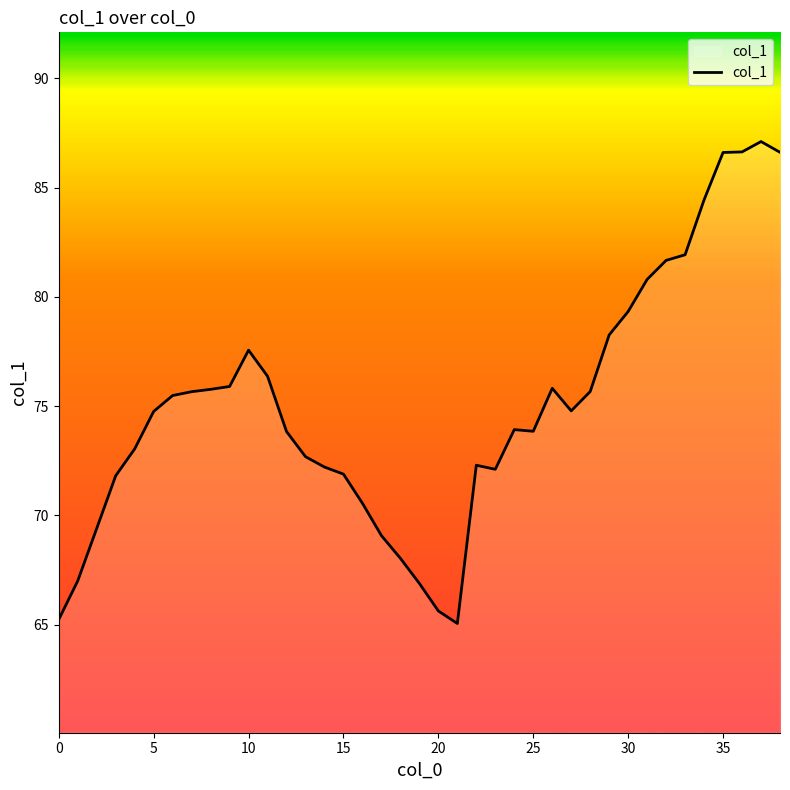

What is the minimum value shown in the chart?

65.1